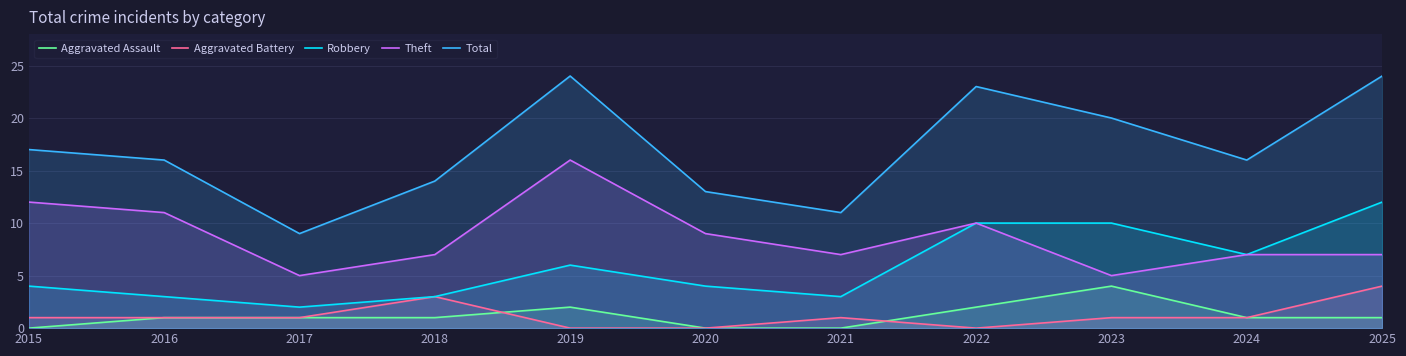

At which category does Aggravated Assault reach its first local peak?

2019